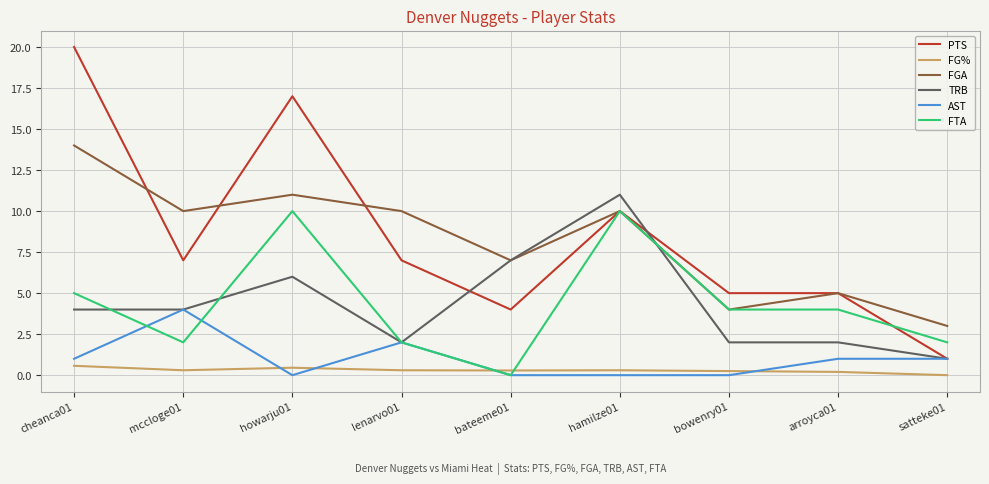

Does the chart display data point markers on the line(s)?

No